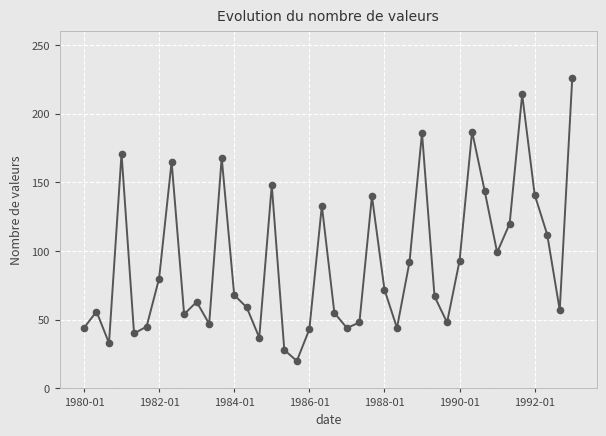

What is the value of the 25th point from the left?

72